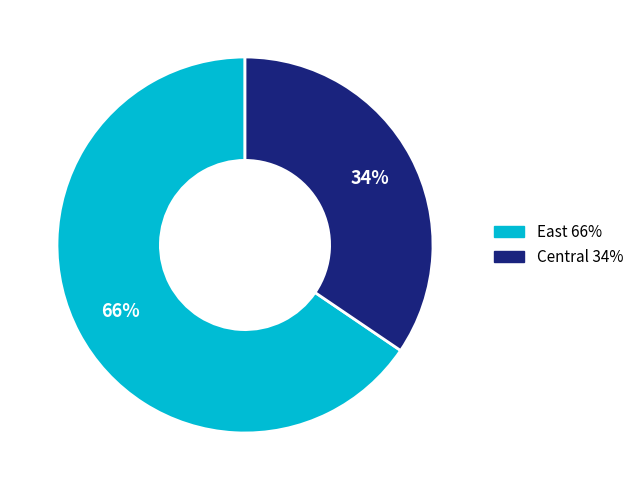

Which category has the smallest portion of the pie?

Central